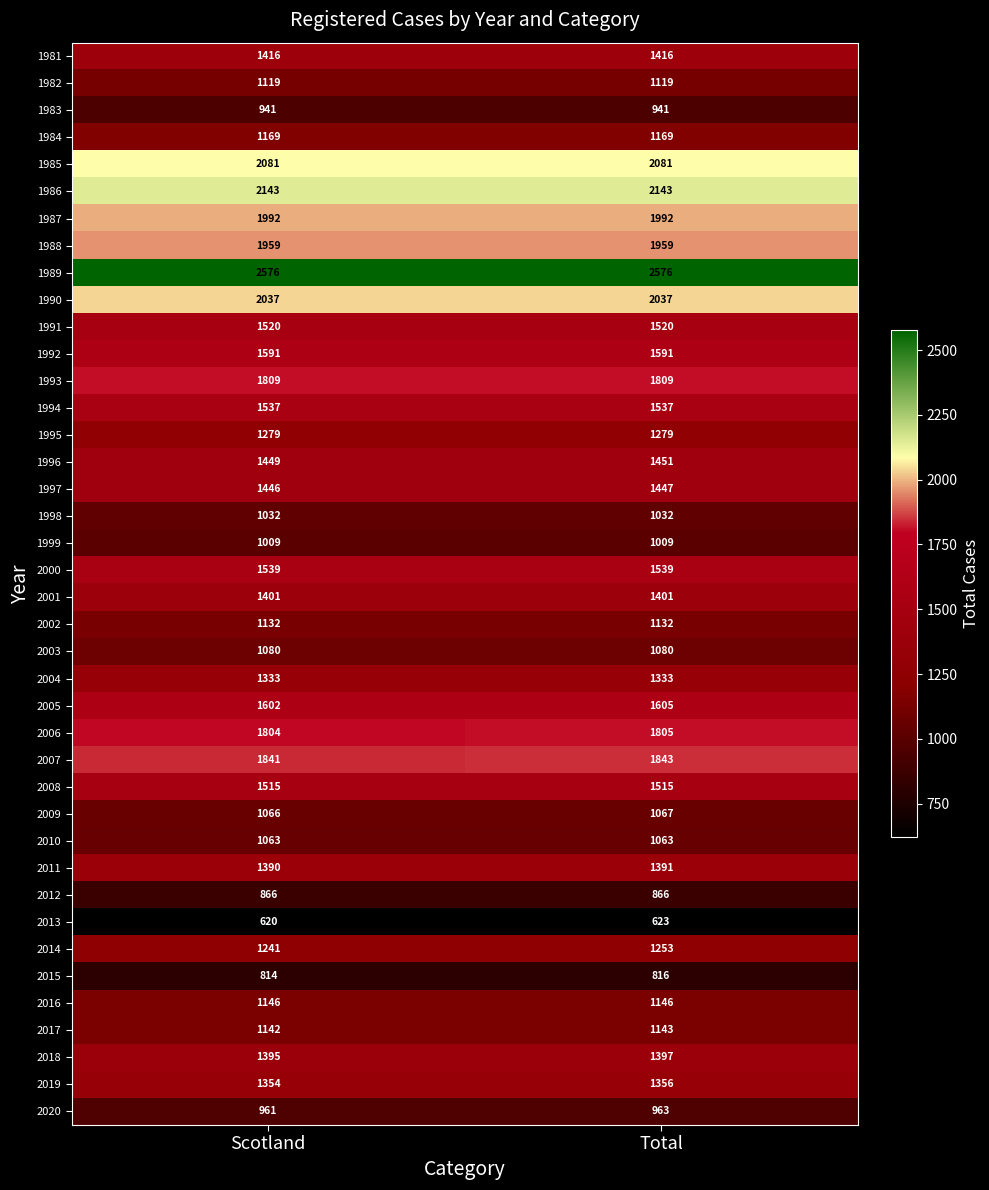

What is the maximum value for 2000?

1539